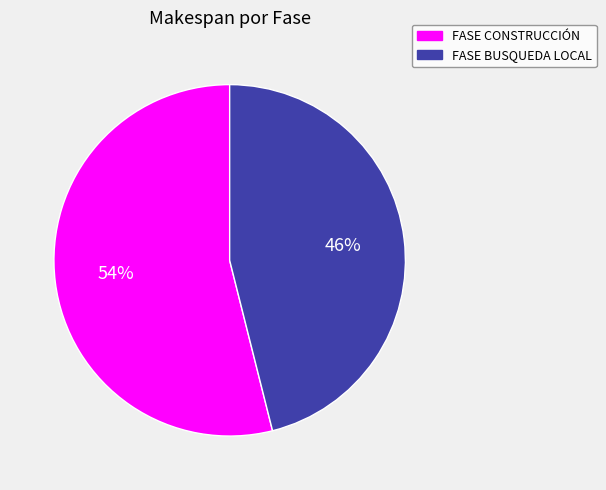

To the nearest percent, what is the average slice percentage?

50%